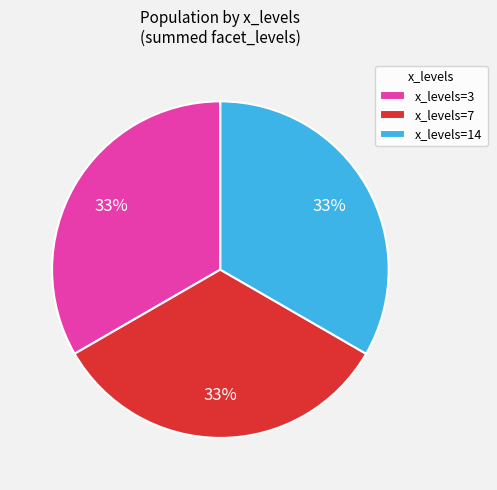

Is x_levels=3 the majority of the pie?

No